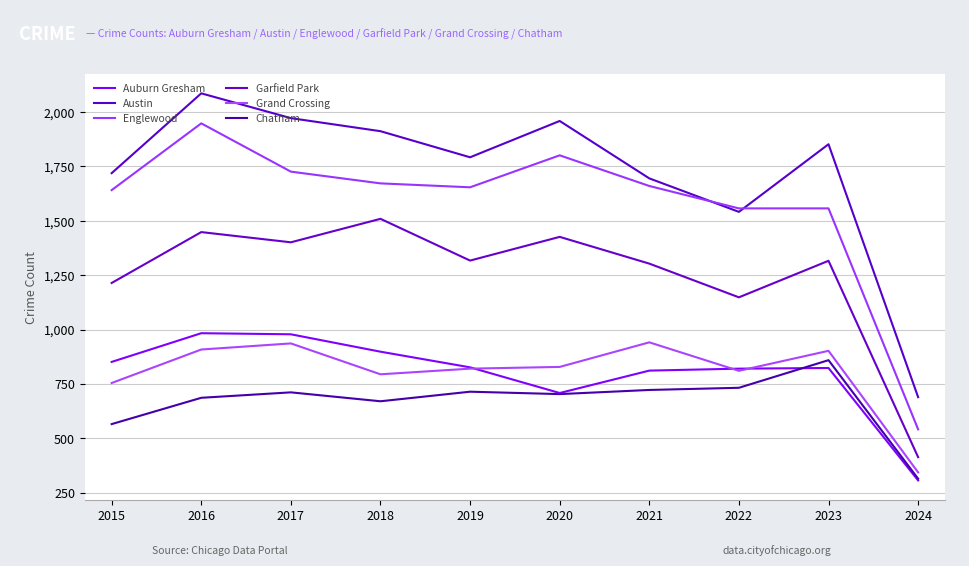

How many lines are shown in the chart?

6